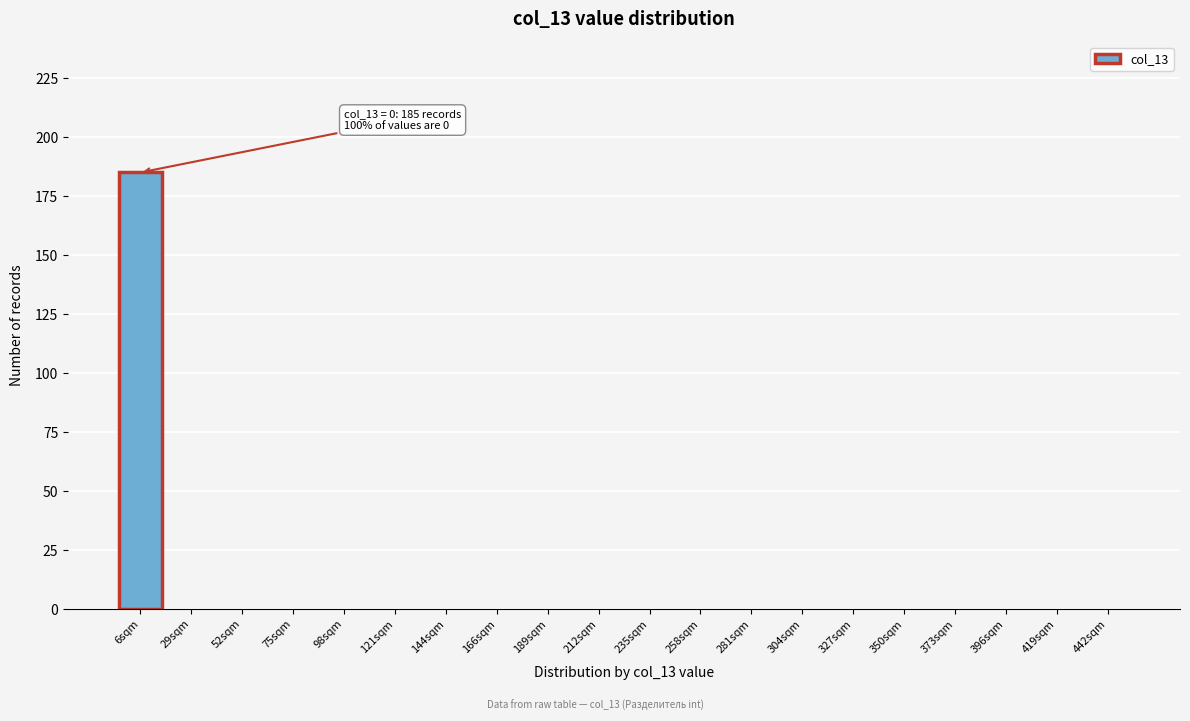

Reading right to left, extract all data points from this chart.

442sqm=0	419sqm=0	396sqm=0	373sqm=0	350sqm=0	327sqm=0	304sqm=0	281sqm=0	258sqm=0	235sqm=0	212sqm=0	189sqm=0	166sqm=0	144sqm=0	121sqm=0	98sqm=0	75sqm=0	52sqm=0	29sqm=0	6sqm=185